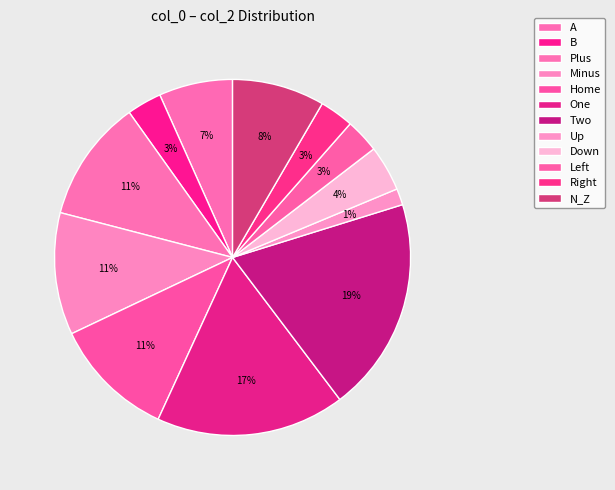

What portion of the pie excludes Home?

88.9%